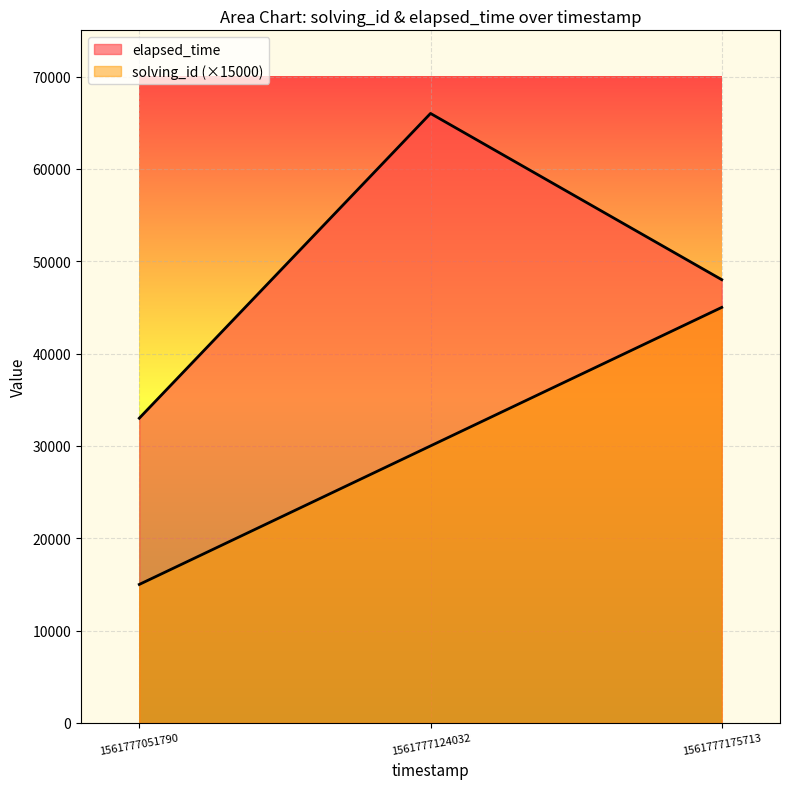

List the series in order of their overall mean, highest first.

elapsed_time, solving_id